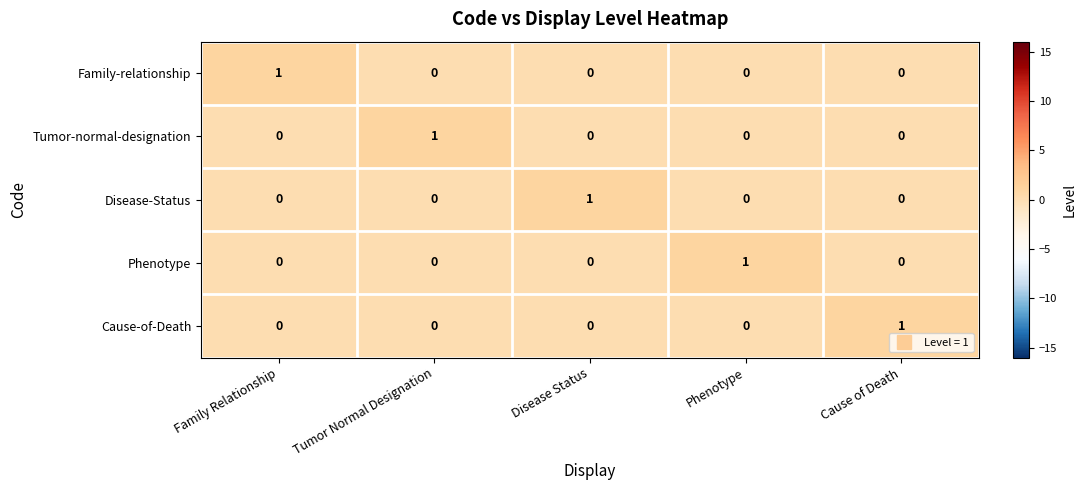

Count the number of categories in the chart.

5